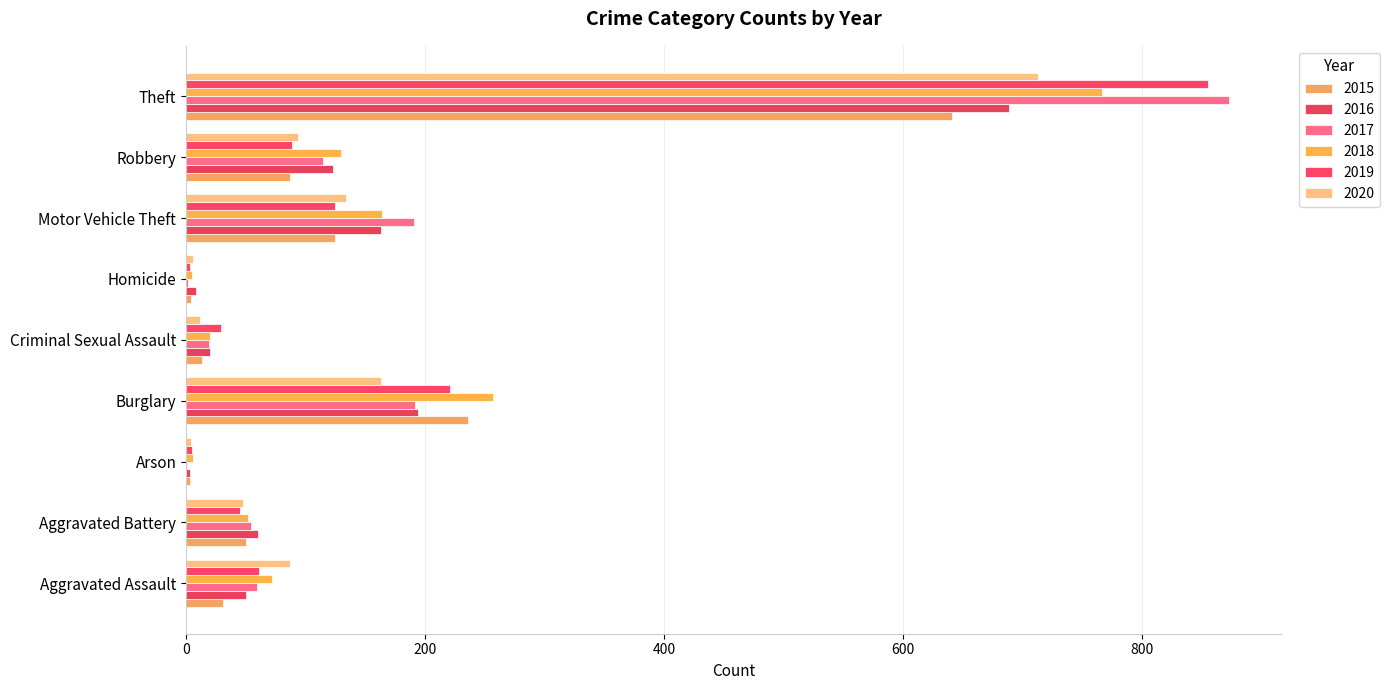

What is the minimum value shown in the chart?

1